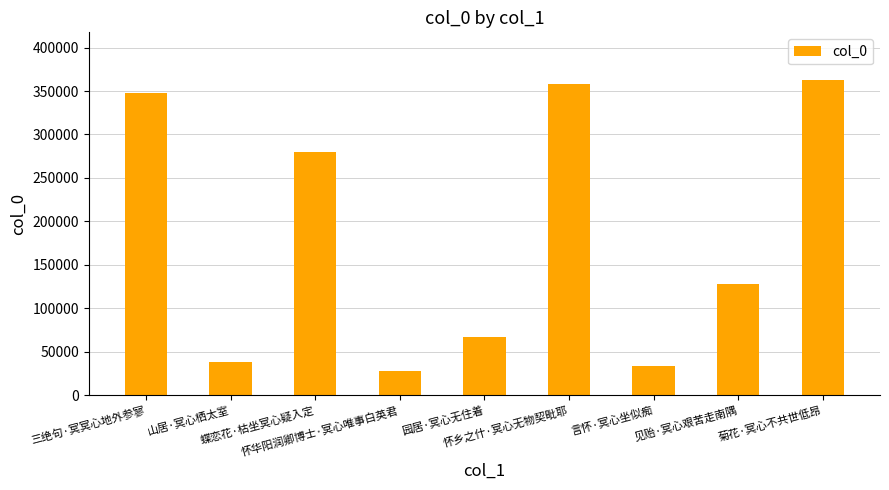

How many series are shown in this chart?

1